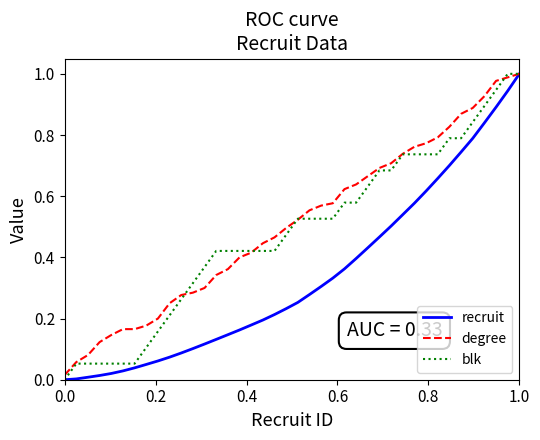

List the series in order of their overall mean, highest first.

degree, blk, recruit